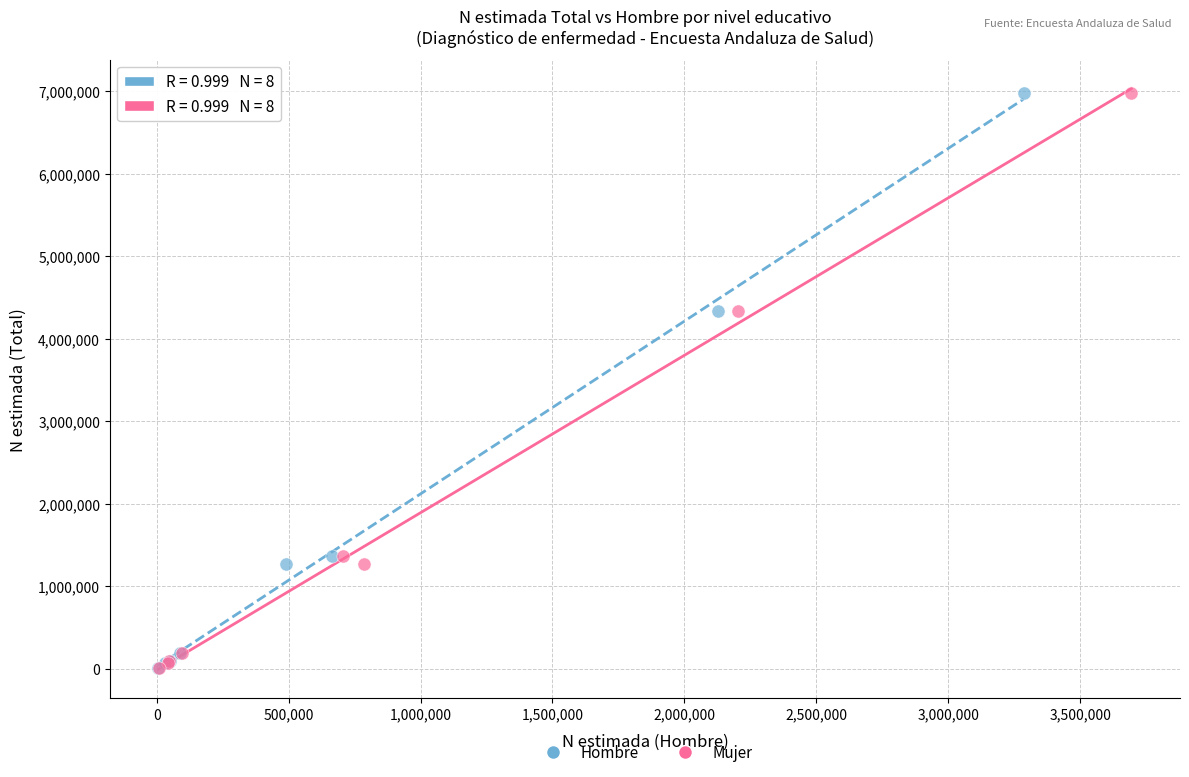

What are all the series names shown in the legend?

Hombre, Mujer